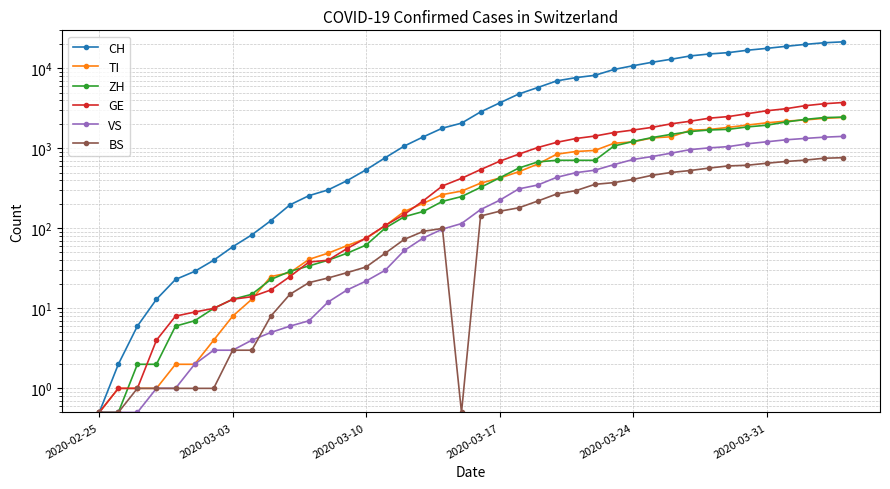

What is the maximum value shown in the chart?

21534.0